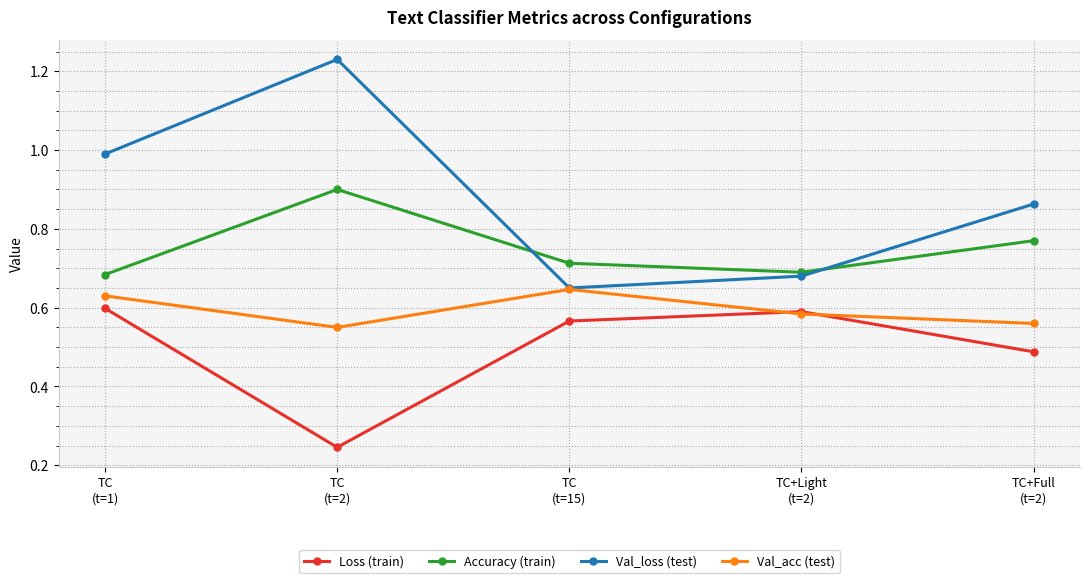

How many interior local peaks does the Accuracy (train) series have?

1